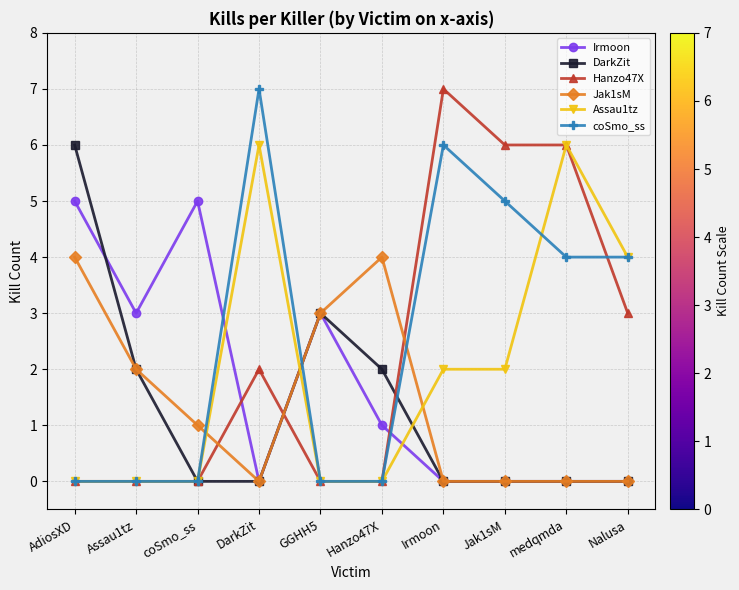

How many lines are shown in the chart?

6